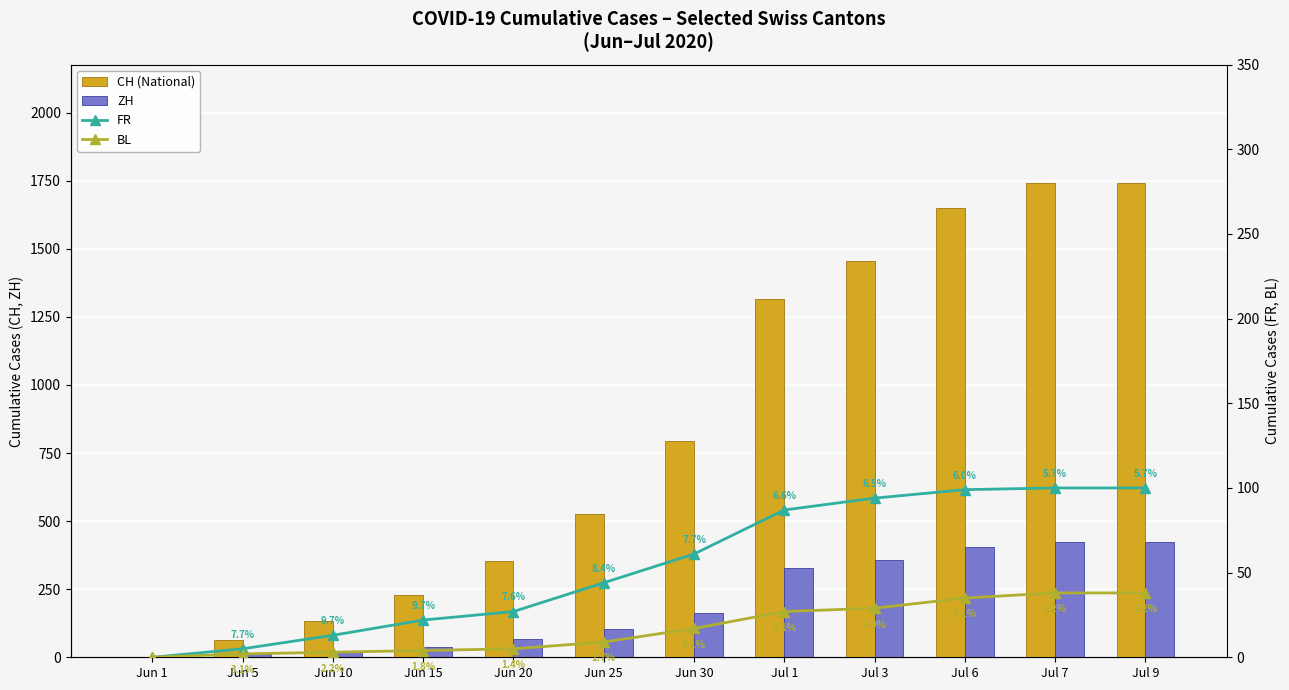

The ZH series shows 424 at Jul 7. True or false?

True